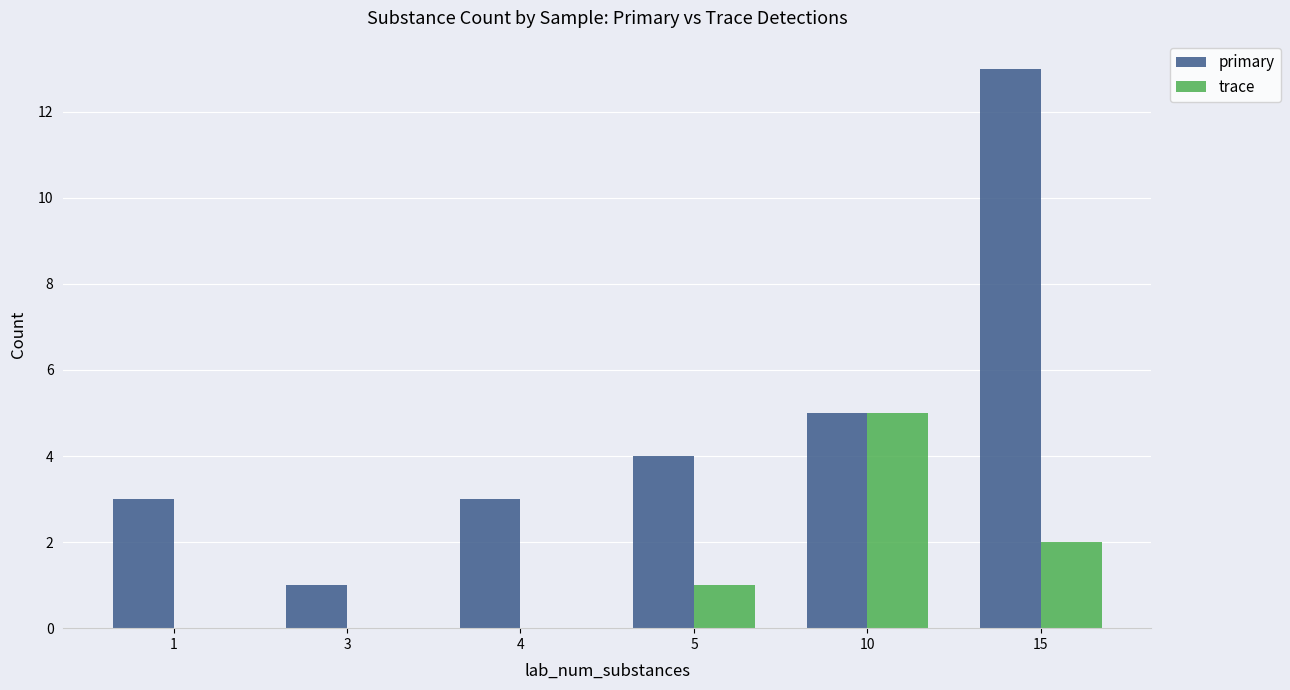

What is the sum of all primary values?

29